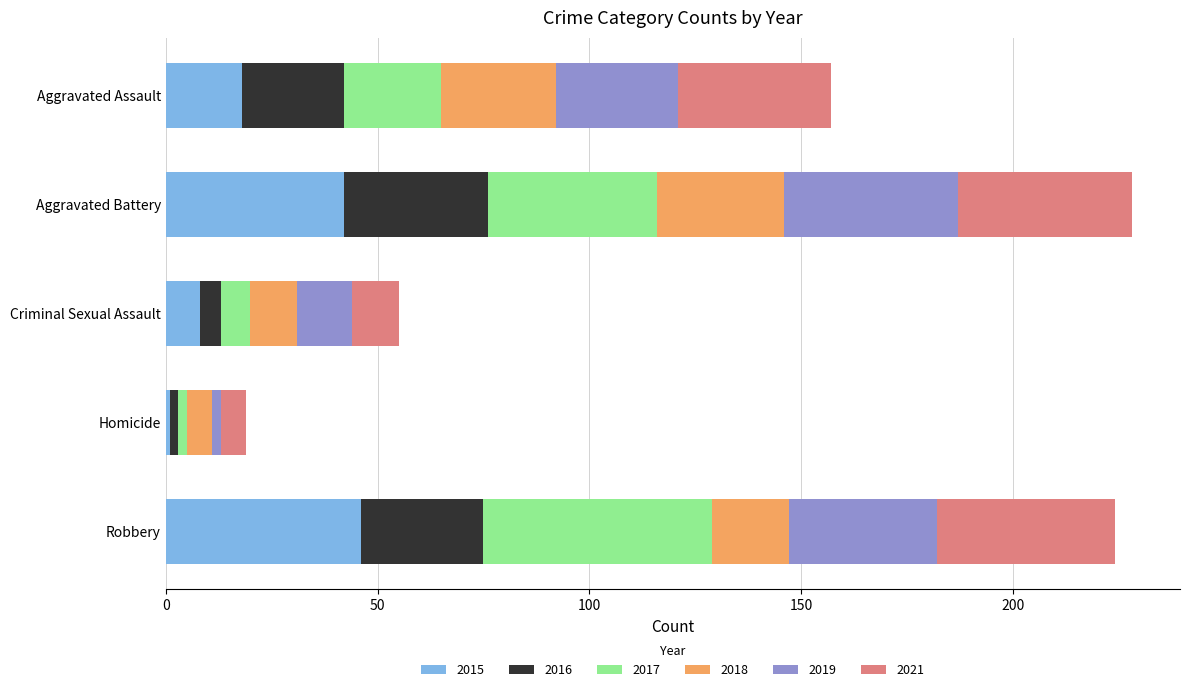

The value of 2015 at Aggravated Assault is 18. True or false?

True